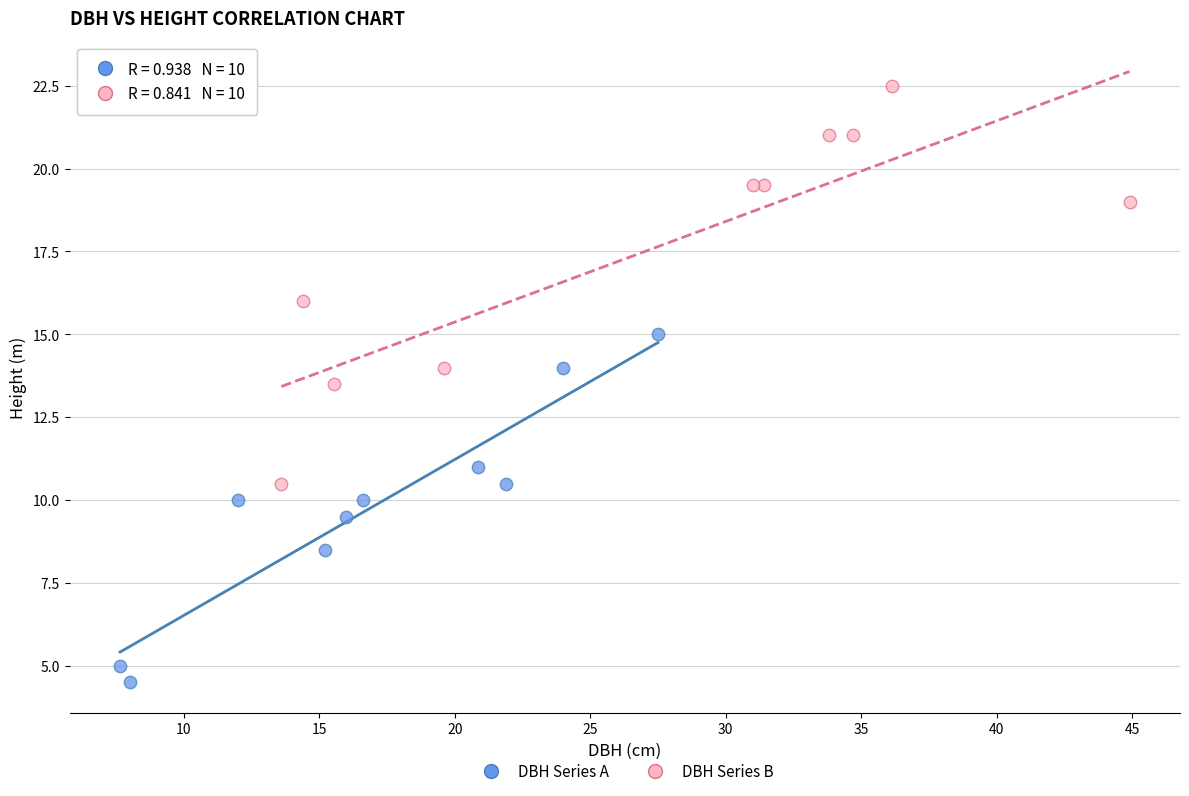

Which series reaches the minimum Y coordinate?

DBH Series A